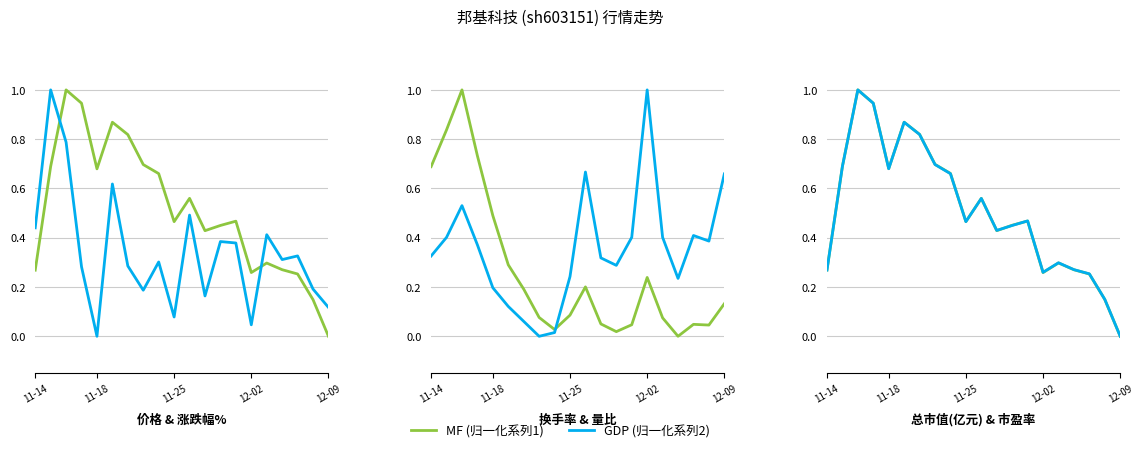

Rank the categories by 总市值(亿元) value from lowest to highest.

19, 18, 17, 14, 11-14, 16, 15, 11, 12, 9, 13, 10, 8, 12-09, 11-18, 7, 6, 5, 12-02, 11-25